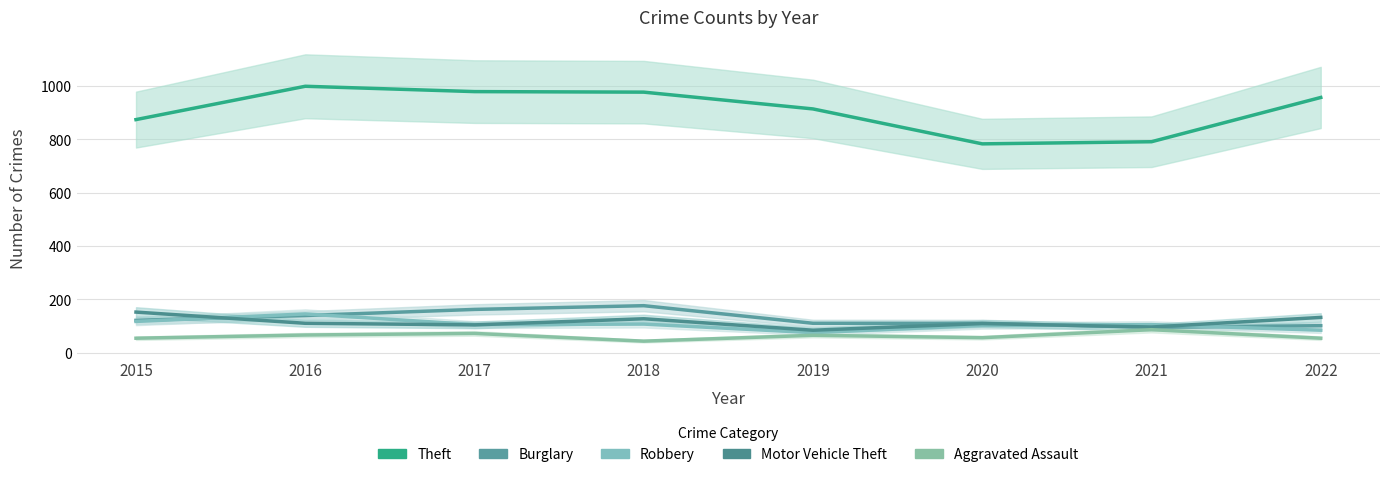

Reading left to right, list all the values displayed in this chart.

Theft: 2015=874	2016=999	2017=979	2018=977	2019=914	2020=783	2021=791	2022=957
Burglary: 2015=121	2016=139	2017=162	2018=176	2019=110	2020=110	2021=95	2022=101
Robbery: 2015=117	2016=145	2017=105	2018=107	2019=75	2020=102	2021=105	2022=84
Motor Vehicle Theft: 2015=152	2016=110	2017=104	2018=127	2019=84	2020=109	2021=96	2022=132
Aggravated Assault: 2015=54	2016=66	2017=72	2018=43	2019=65	2020=56	2021=86	2022=54